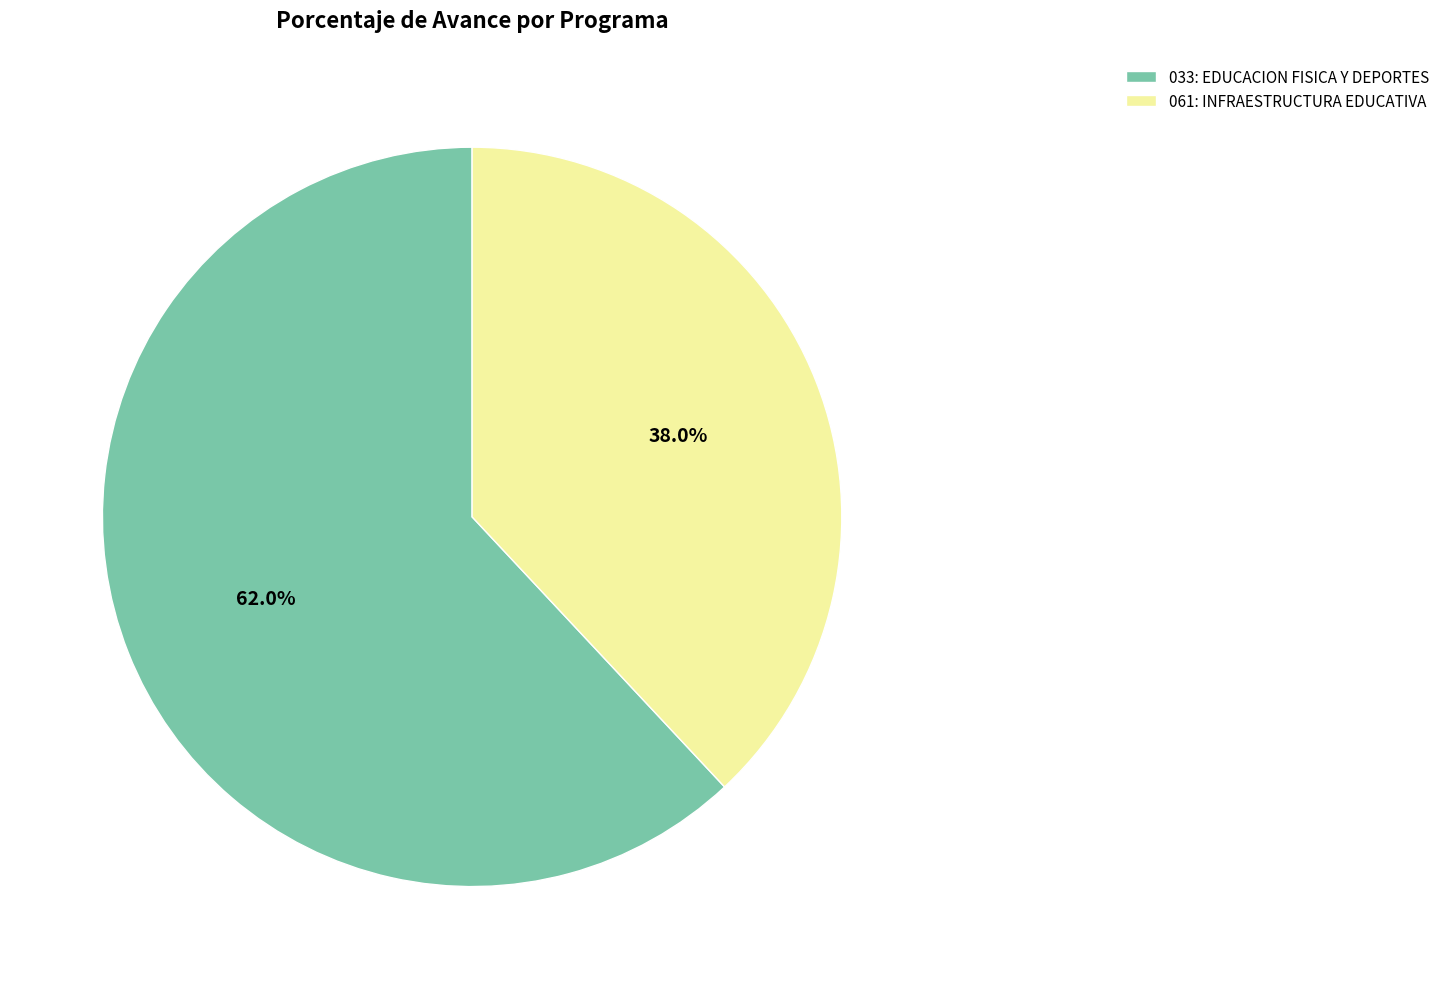

What is the ratio of the value at 033: EDUCACION FISICA Y DEPORTES to the value at 061: INFRAESTRUCTURA EDUCATIVA?

1.6